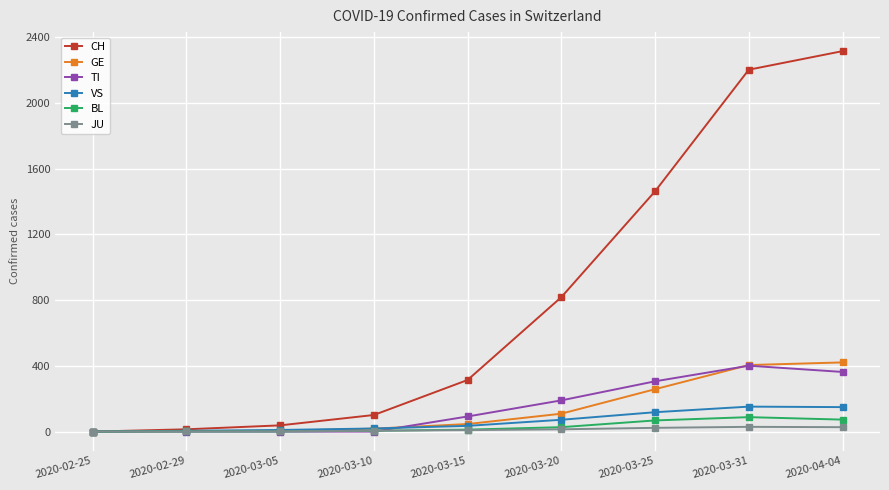

The value of GE at 2020-03-31 is 283. True or false?

False